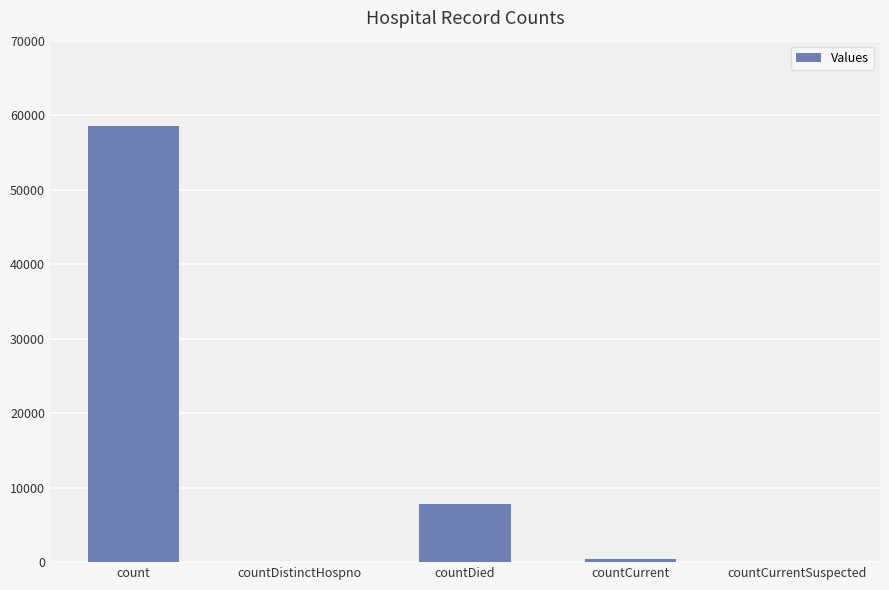

Reading left to right, what are all the values shown in this chart?

count=58496	countDistinctHospno=0	countDied=7813	countCurrent=420	countCurrentSuspected=0